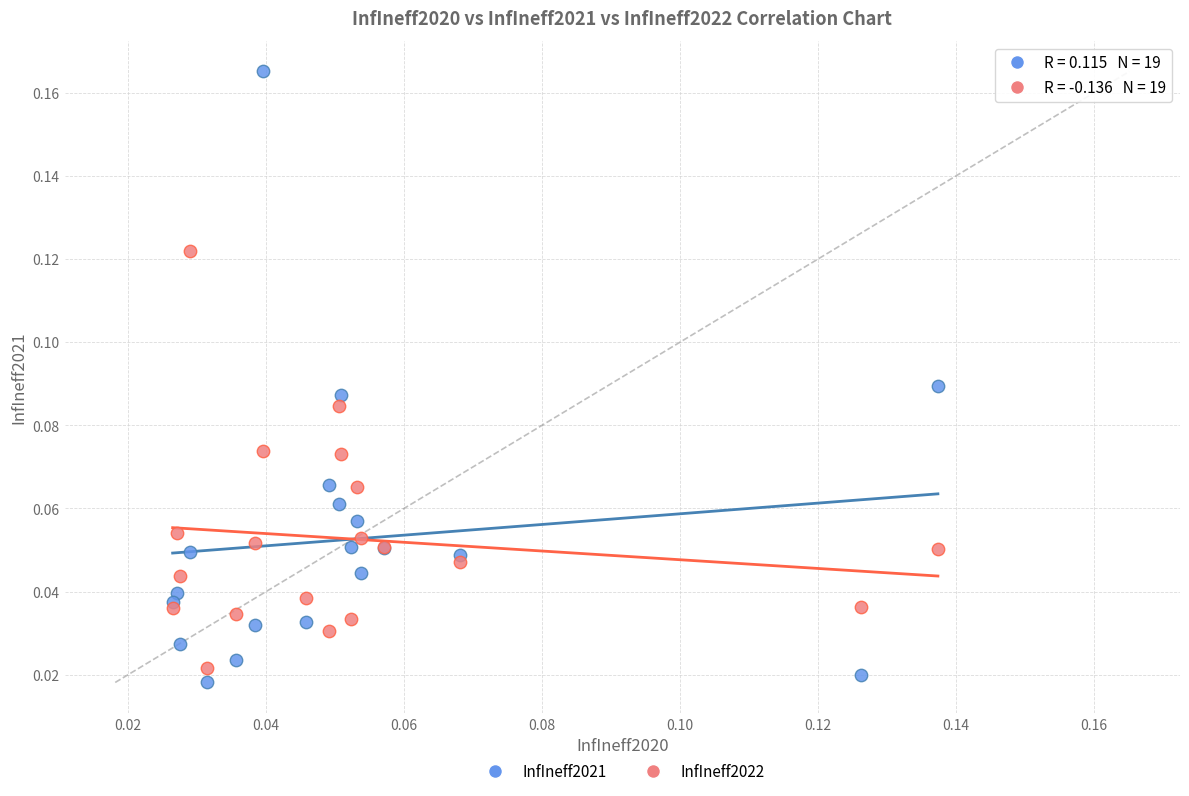

Which series reaches the maximum Y coordinate?

InfIneff2021